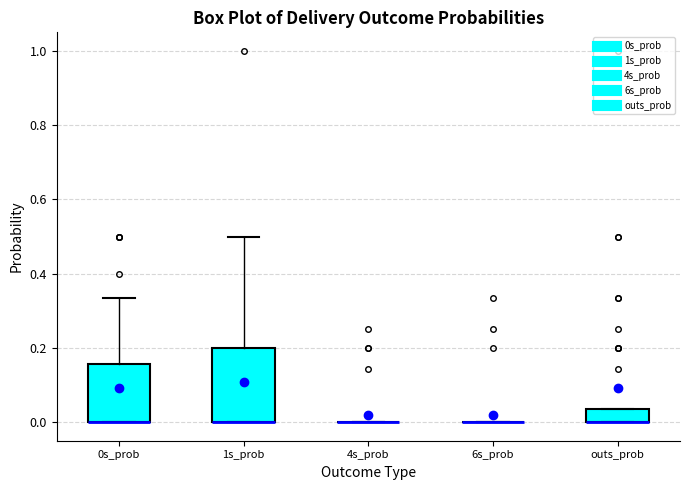

Comparing the boxes themselves (not the whiskers), which one is the tallest?

1s_prob